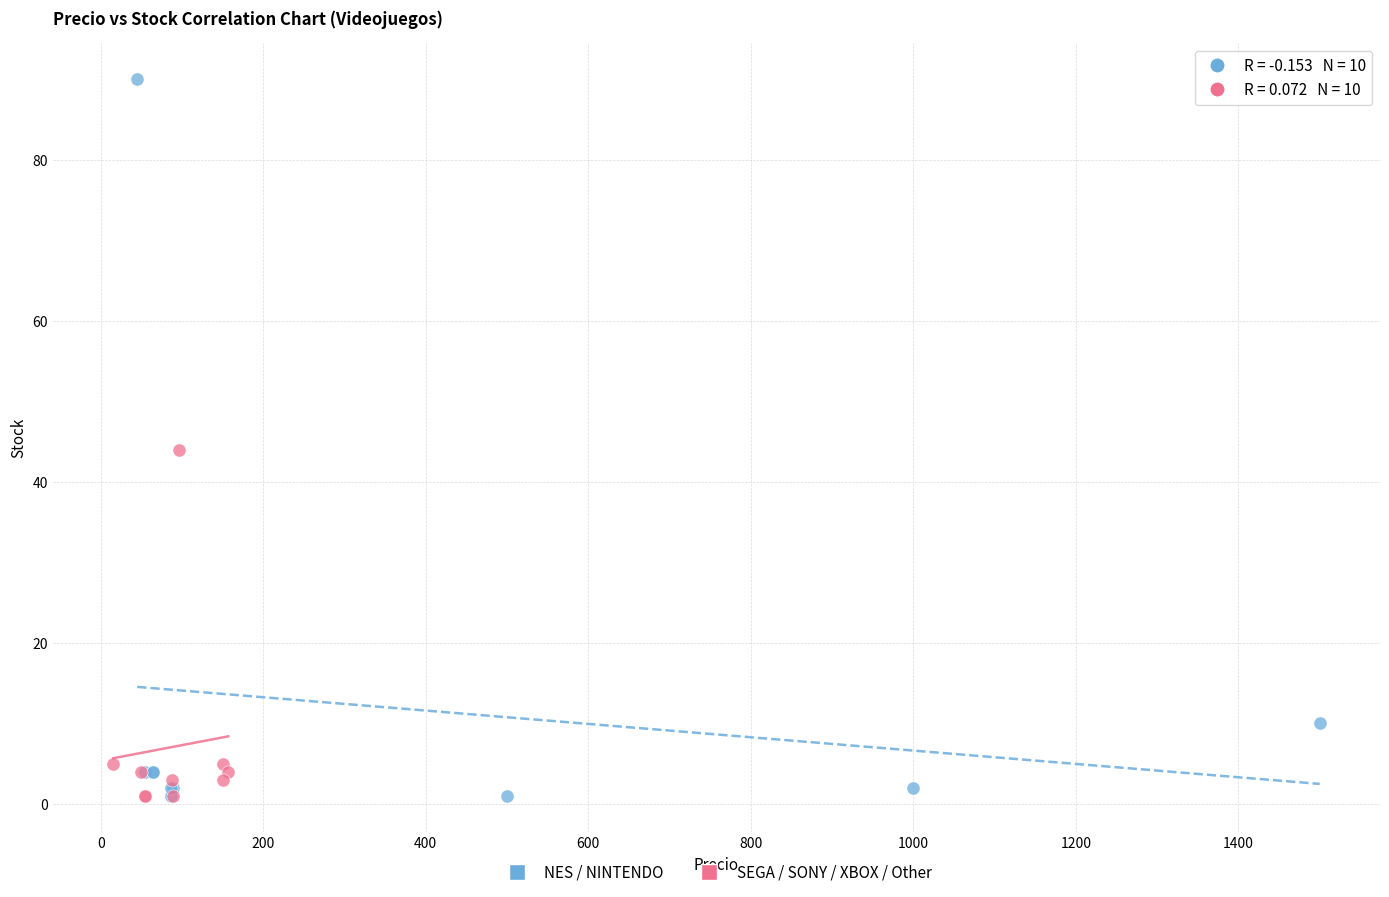

What are all the series names shown in the legend?

NES / NINTENDO, SEGA / SONY / XBOX / Other